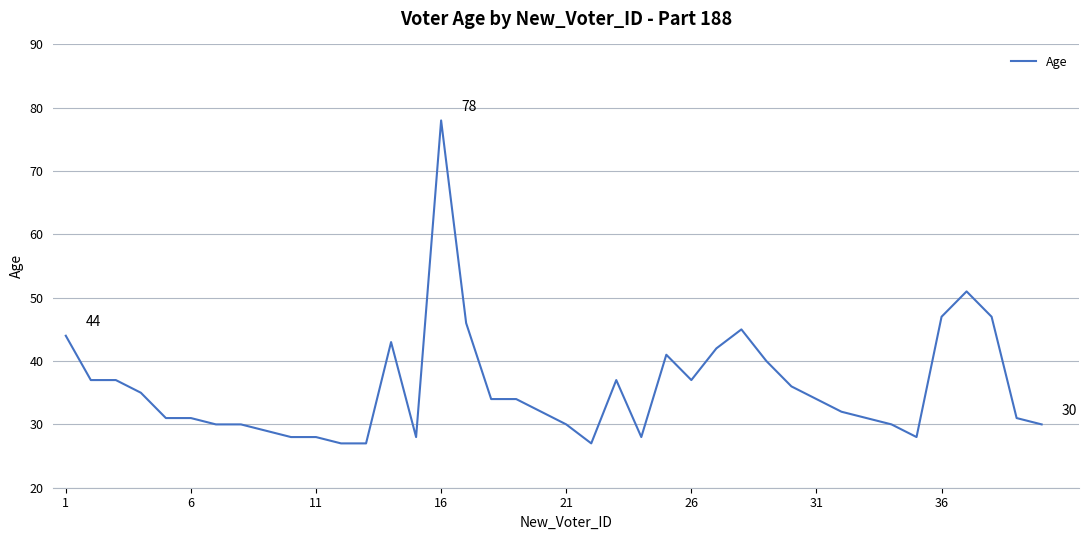

What is the sum of all values?

1433